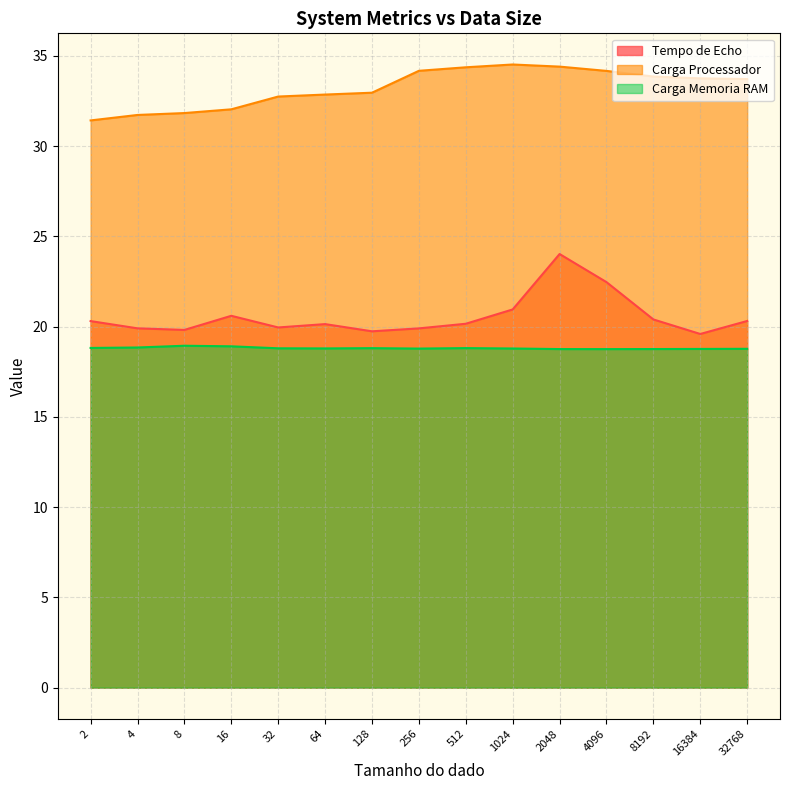

Which series has the largest total across all categories?

Carga Processador